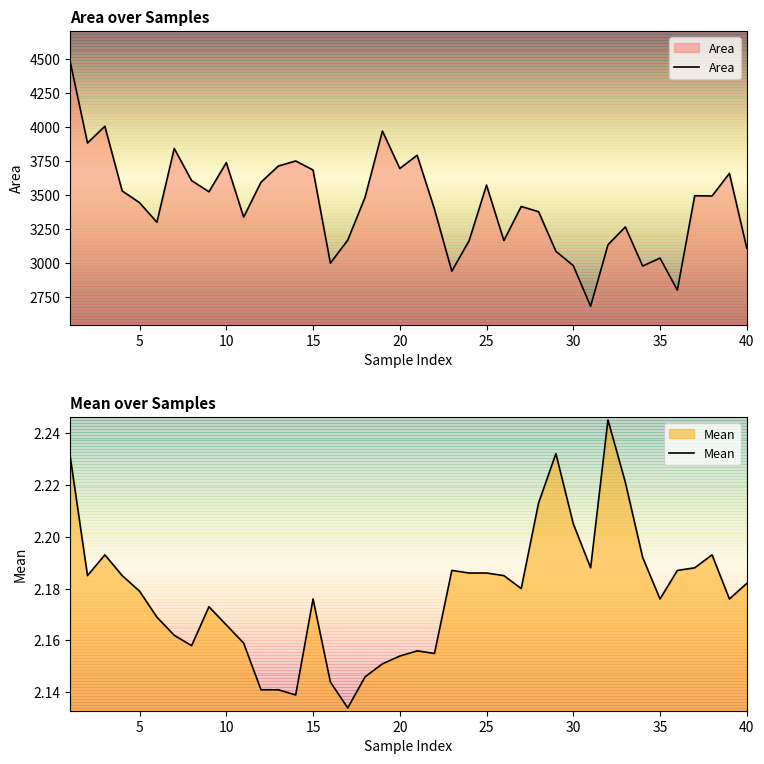

The value of Area at 25 is 1559. True or false?

False